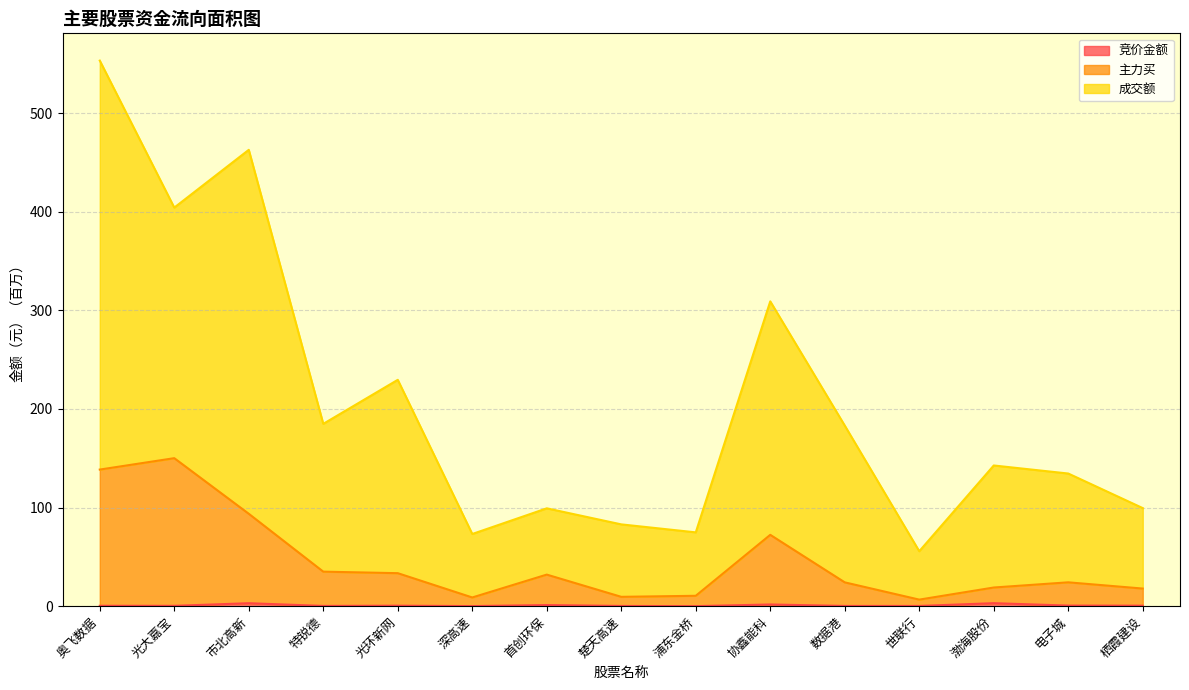

At how many categories does at least one series exceed 235?

4